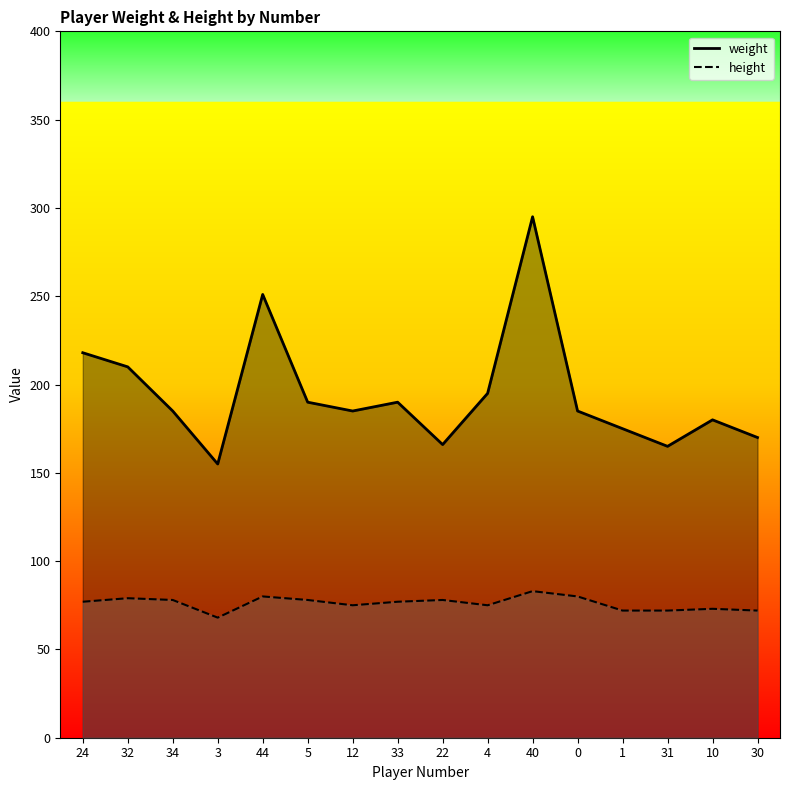

Is the value of height at 24 greater than the value of weight at 33?

No